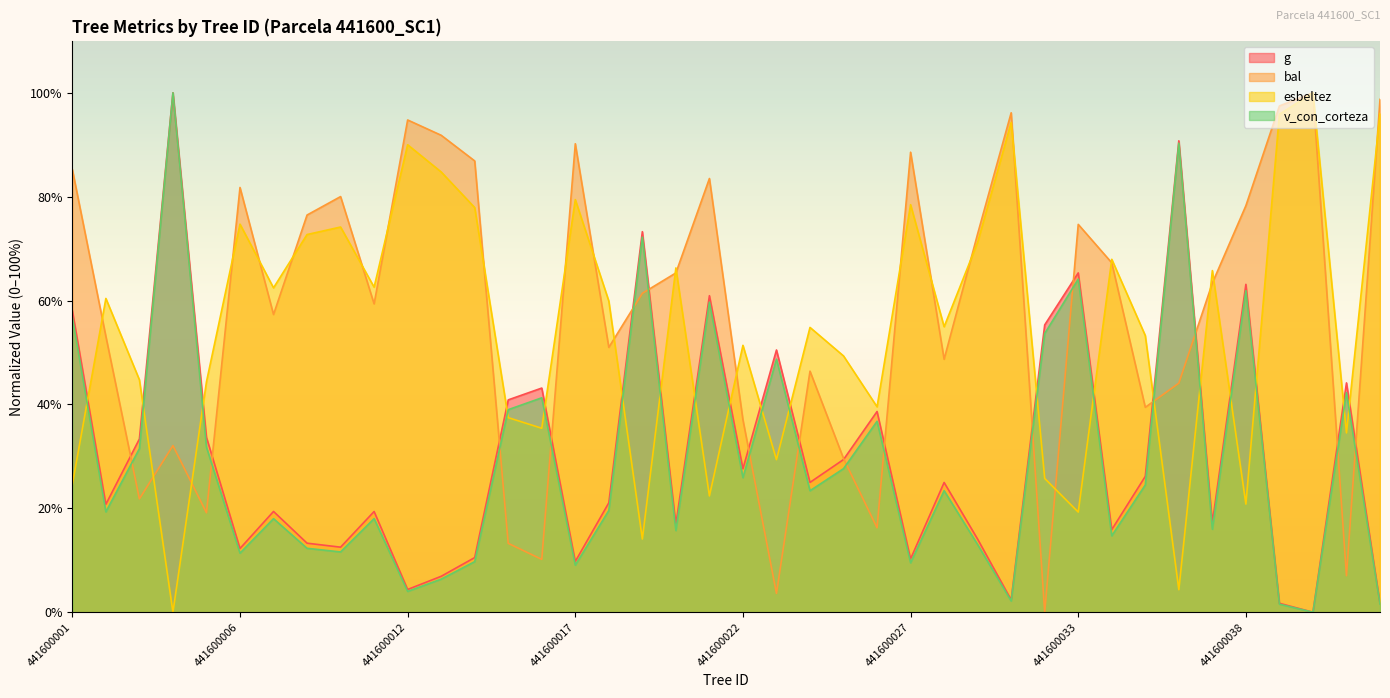

What is the total value across all series at 441600021?

226.5